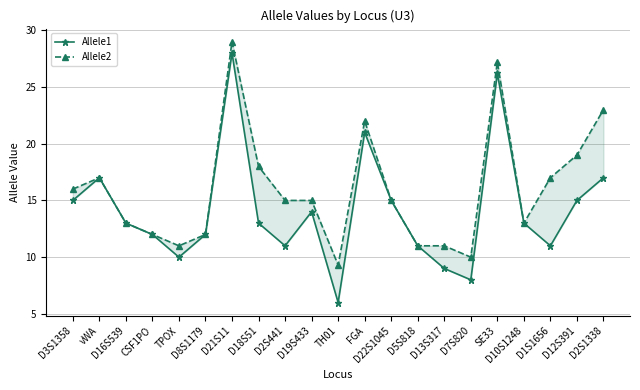

List the series in order of their overall mean, highest first.

Allele2, Allele1